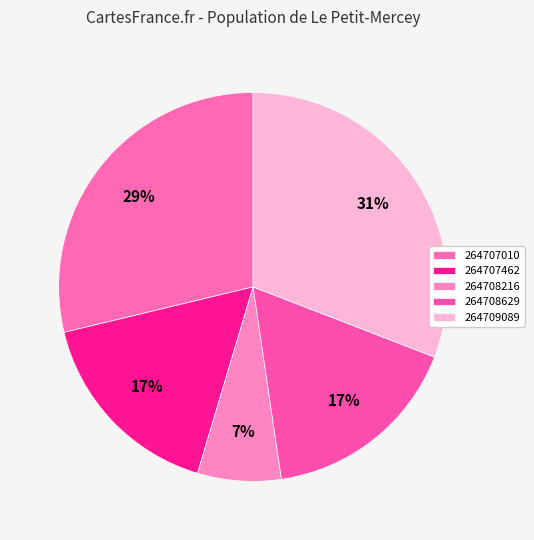

To the nearest percent, what is the difference between the largest and smallest slice percentages?

24%